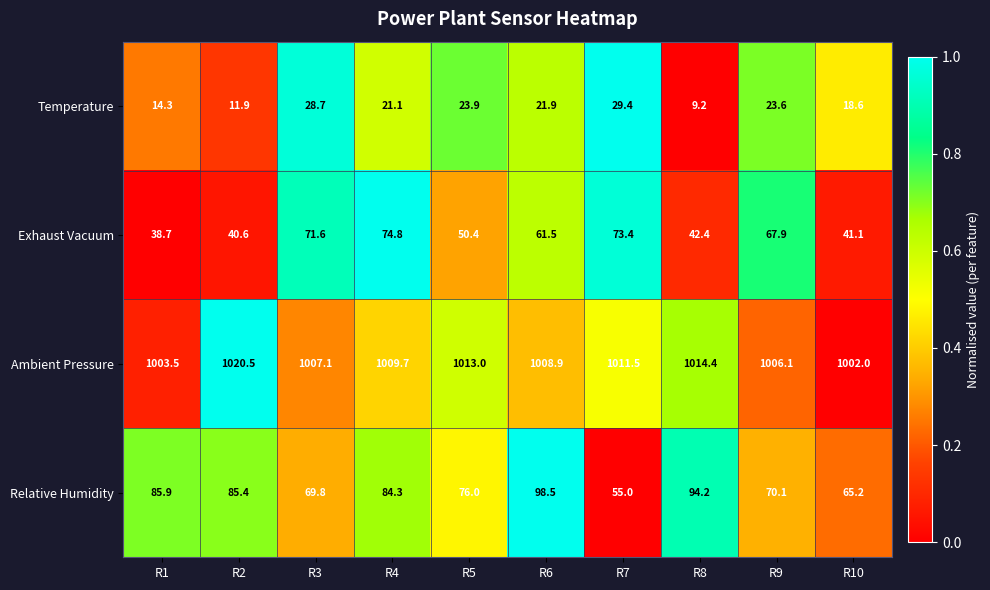

How many series are shown in this chart?

4